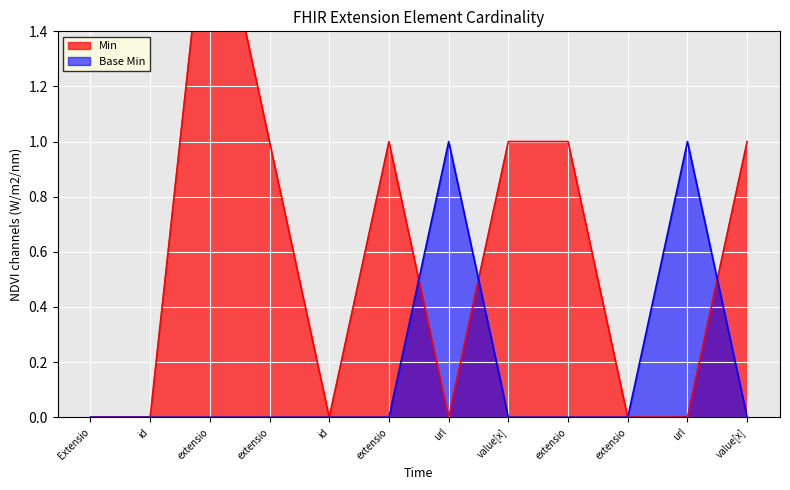

Is it true that Base Min equals -1 at value[x]?

False